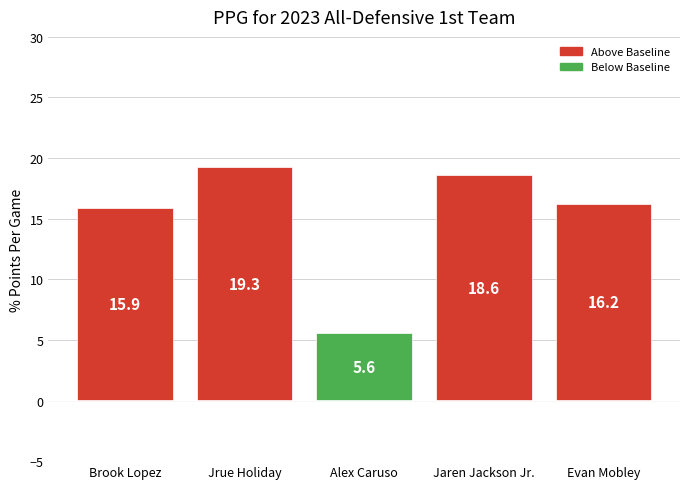

What is the smallest value displayed?

5.6